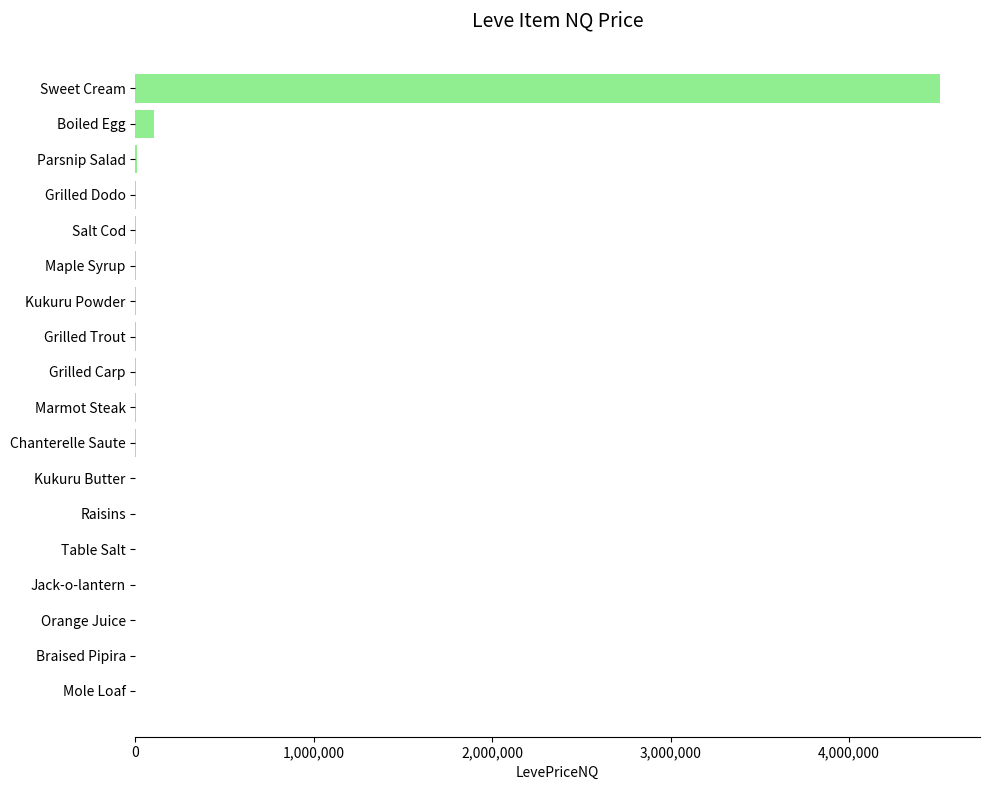

True or false: the data shows 104131.5 at Boiled Egg.

True